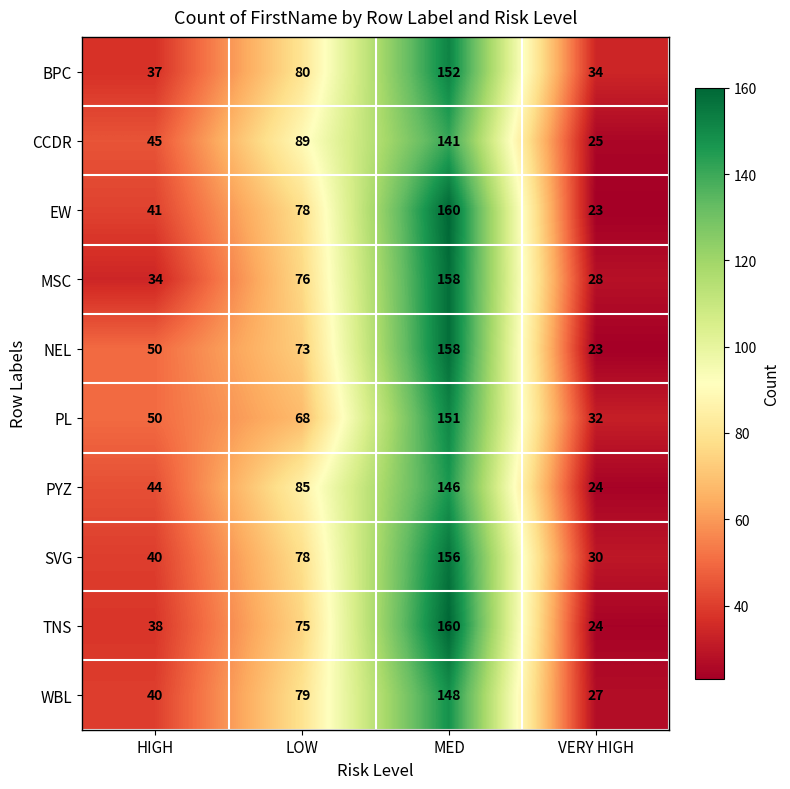

Which series has the largest range (max minus min)?

EW